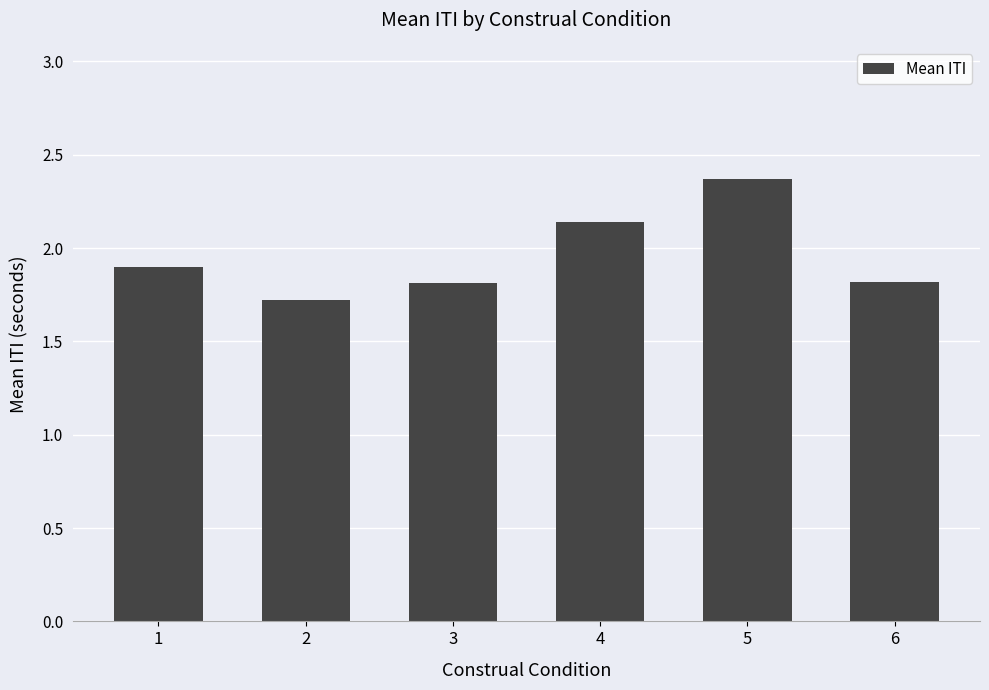

Count the values in the range 1 to 2.

4